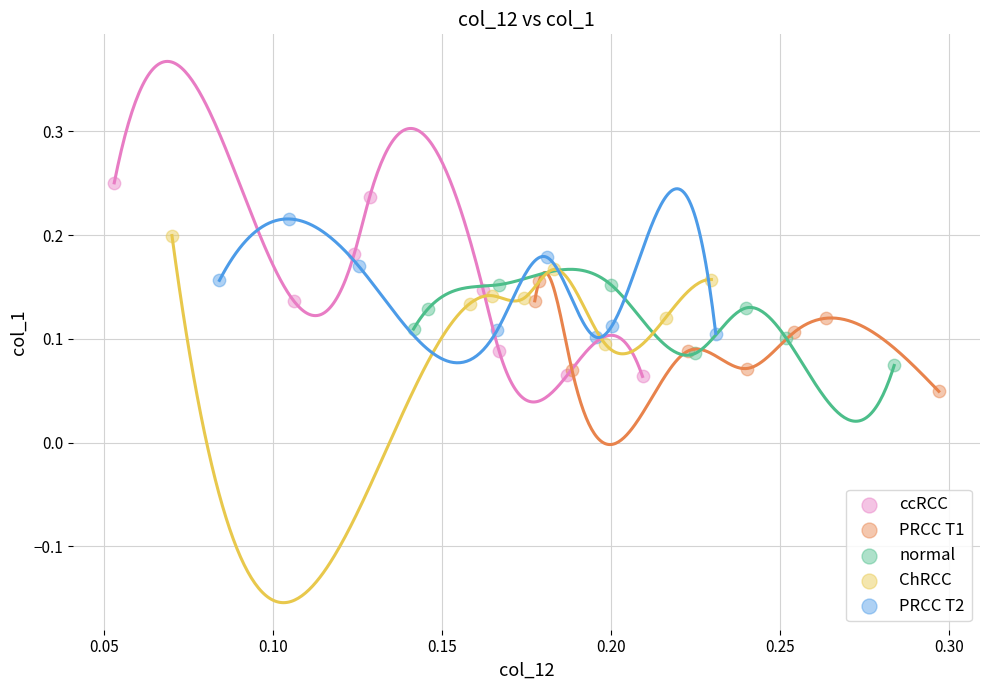

Which series reaches the minimum Y coordinate?

PRCC T1